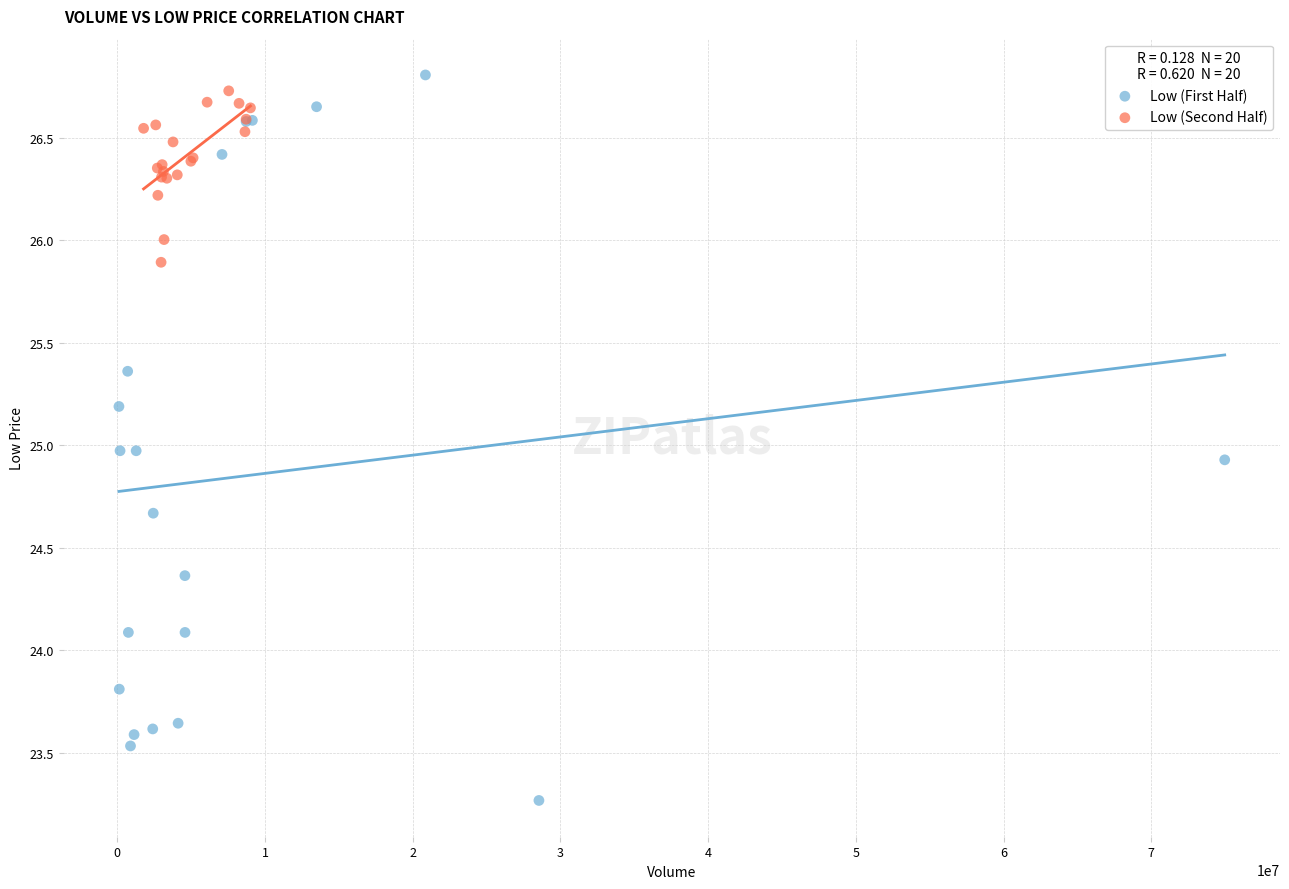

Which series reaches the minimum Y coordinate?

Low (First Half)